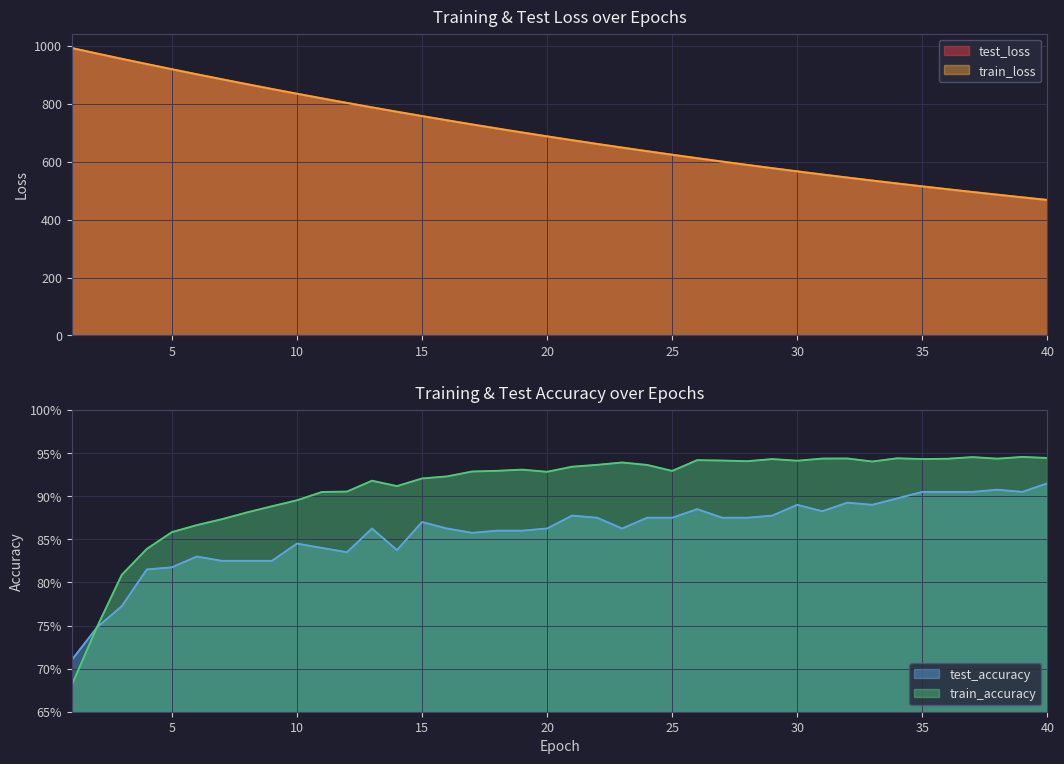

At which category is the sum across all series the highest?

1